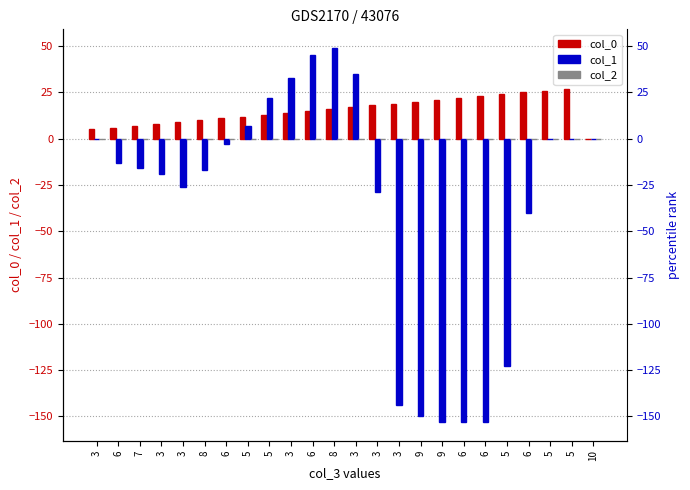

Reading left to right, list all the values displayed in this chart.

col_0: 5	6	7	8	9	10	11	12	13	14	15	16	17	18	19	20	21	22	23	24	25	26	27	0
col_1: 0	-13	-16	-19	-26	-17	-3	7	22	33	45	49	35	-29	-144	-150	-153	-153	-153	-123	-40	0	0	0
col_2: 0	0	0	0	0	0	0	0	0	0	0	0	0	0	0	0	0	0	0	0	0	0	0	0